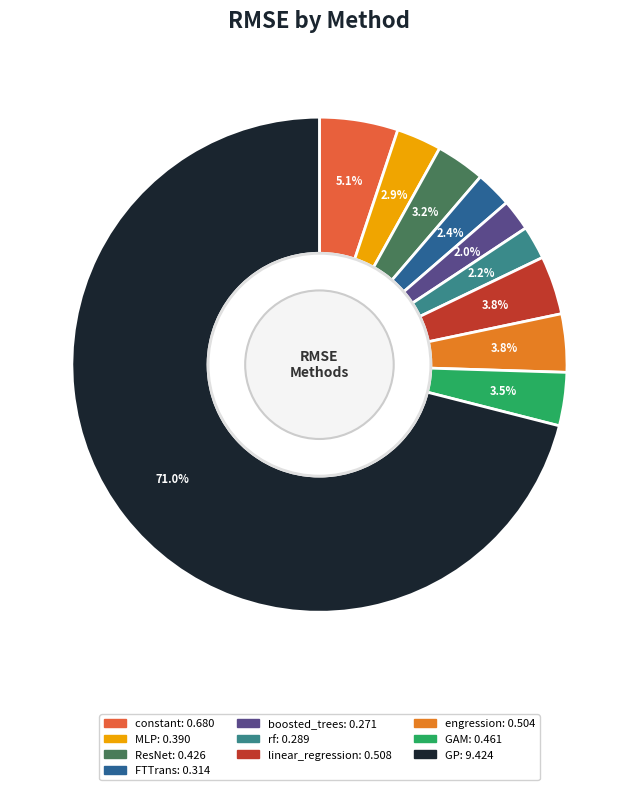

To the nearest percent, what portion does MLP represent?

3%